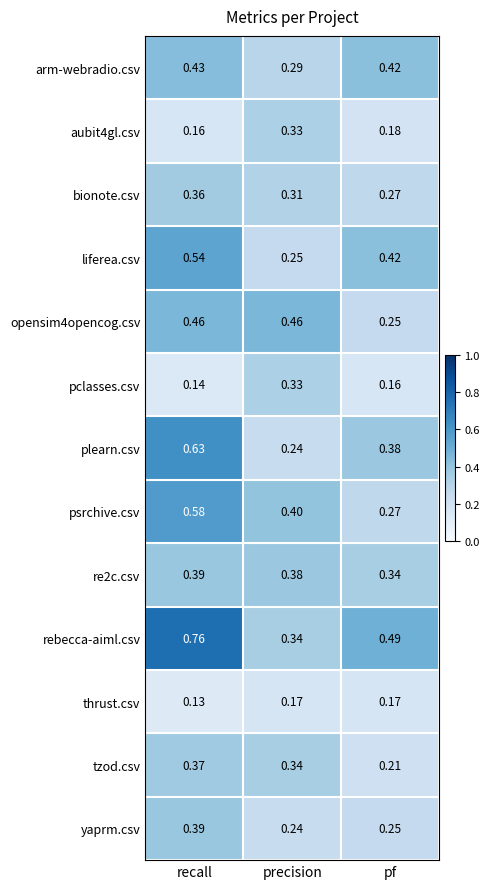

Rank the categories by pclasses.csv value from lowest to highest.

recall, pf, precision